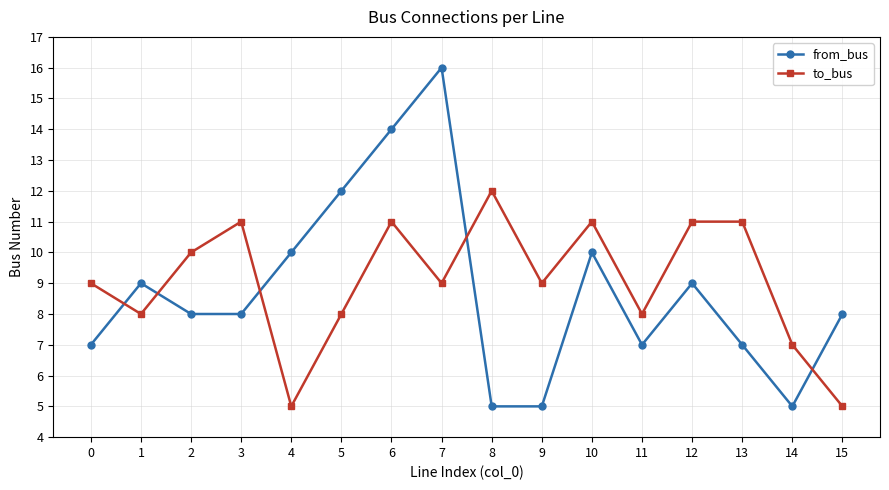

How many series are shown in this chart?

2